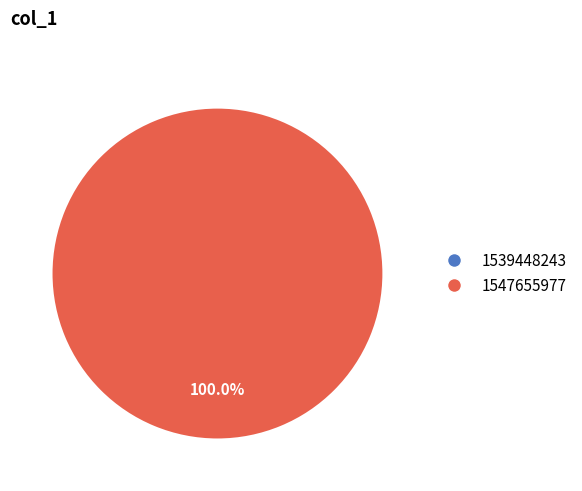

The 1539448243 slice represents 0% of the pie. True or false?

True